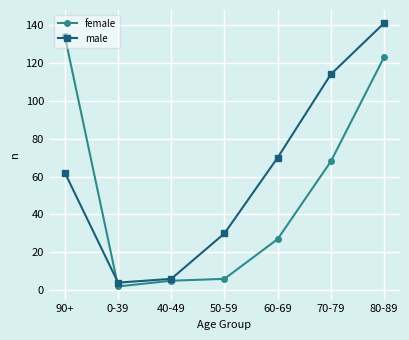

What is the label of the 3rd point from the left?

40-49